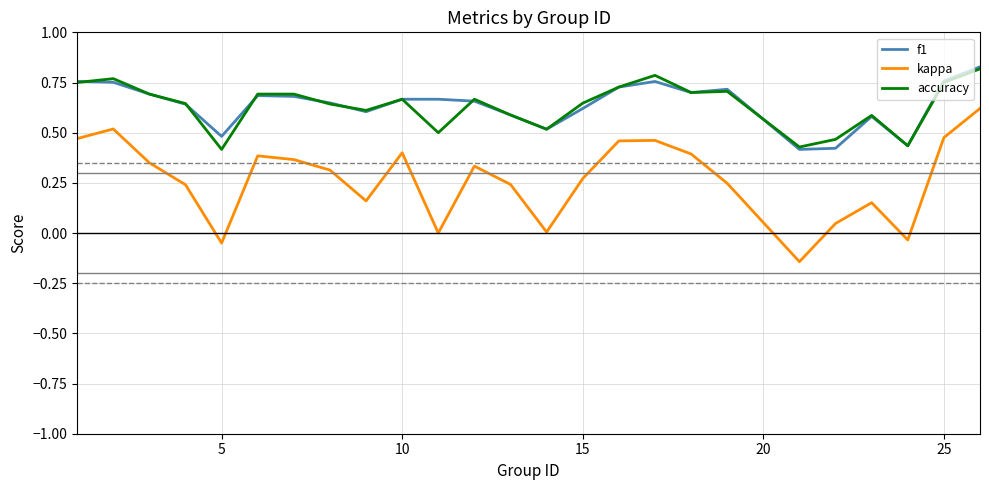

Which series has the largest range (max minus min)?

kappa